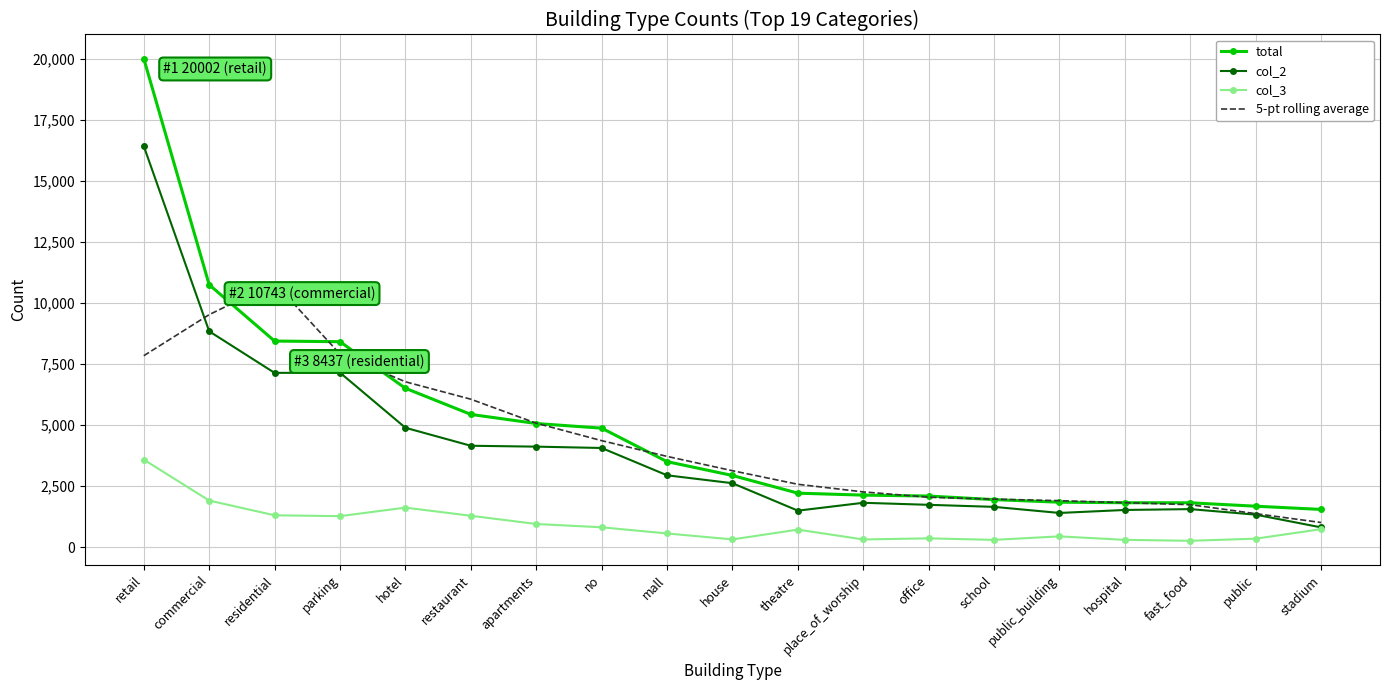

What is the lowest value of the 5-pt rolling average series?

1006.6